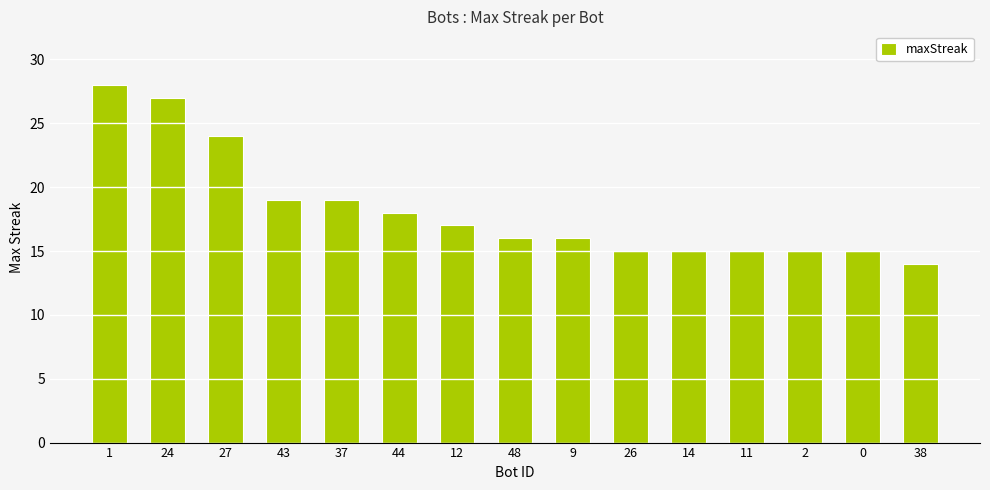

What is the sum of all values?

273